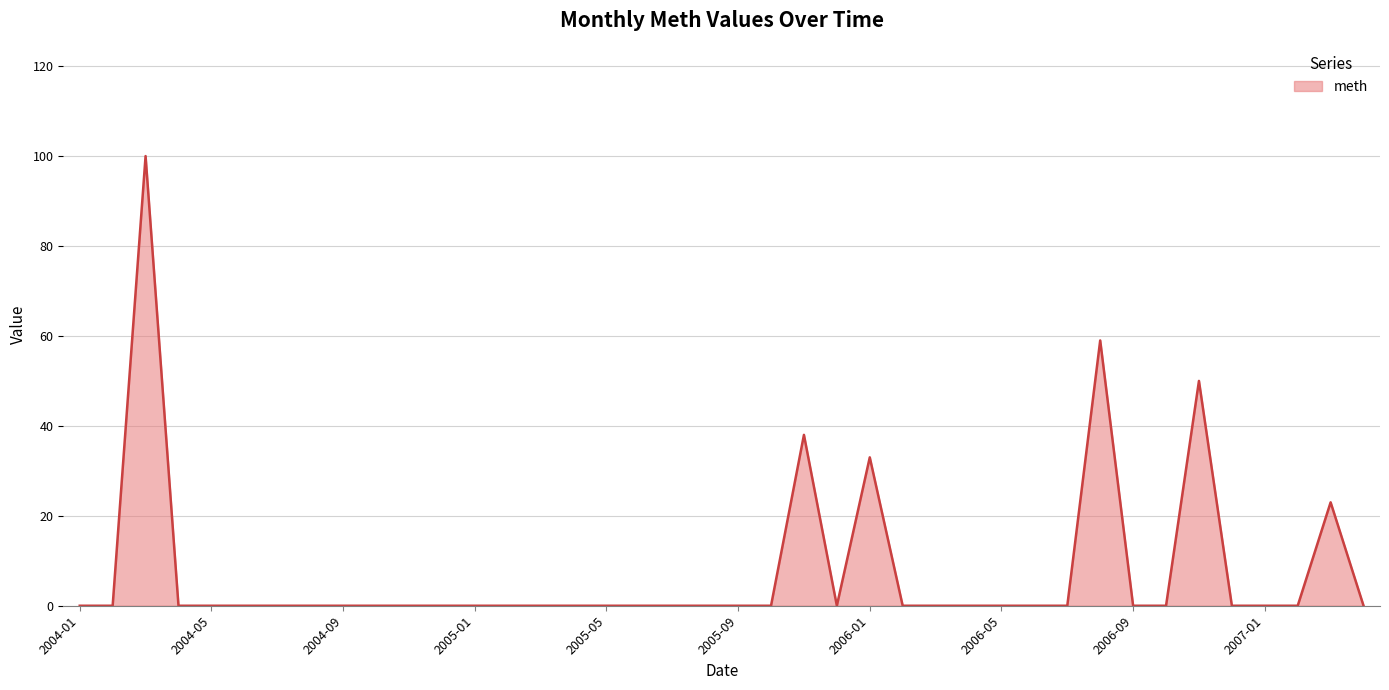

What is the difference between the maximum and minimum values?

100